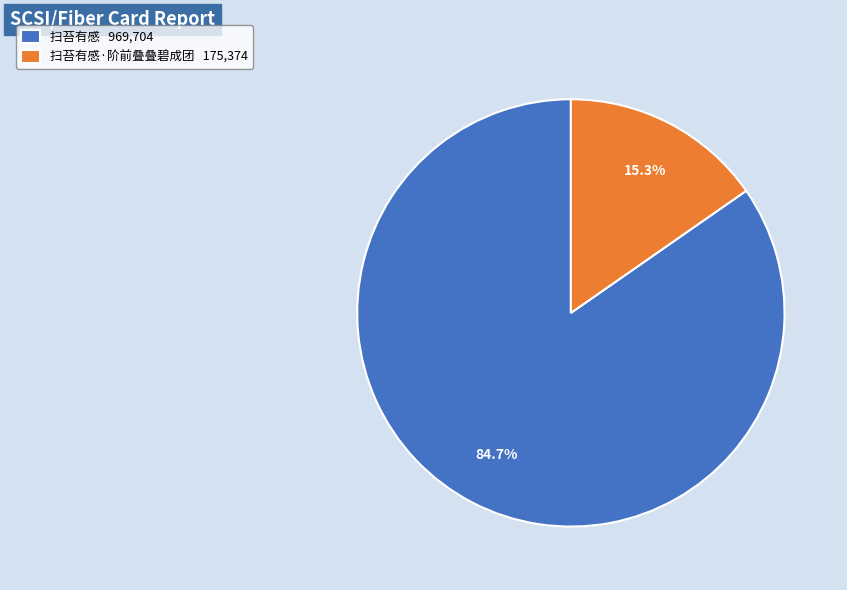

Which slice is the largest?

扫苔有感 969,704